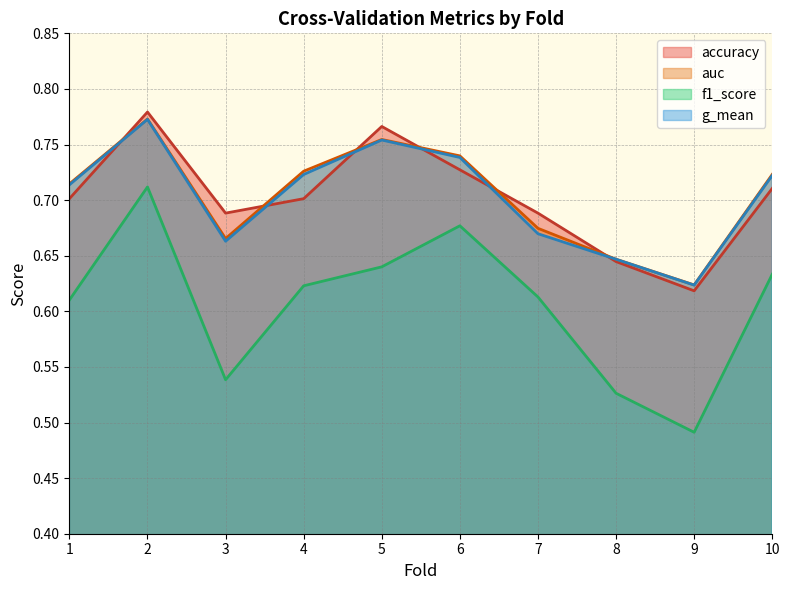

What is the sum of all accuracy values?

7.0